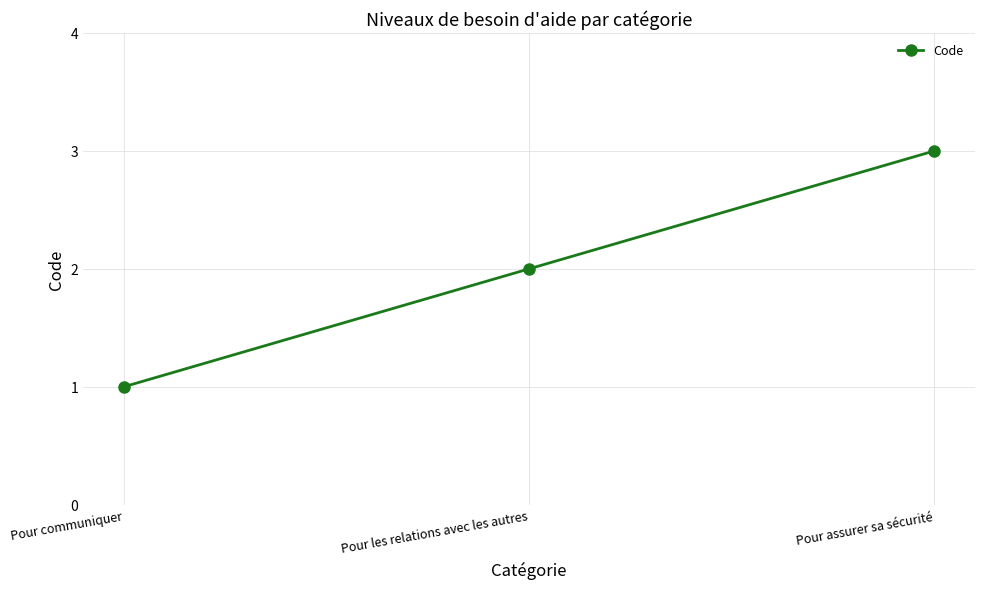

What is the ratio of the value at Pour les relations avec les autres to the value at Pour communiquer?

2.0